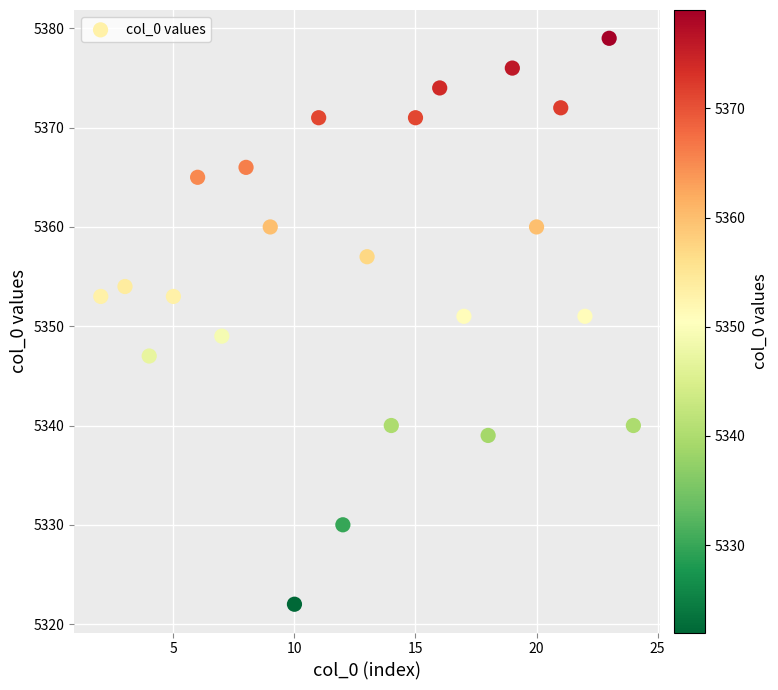

What is the range of X values (max minus min)?

22